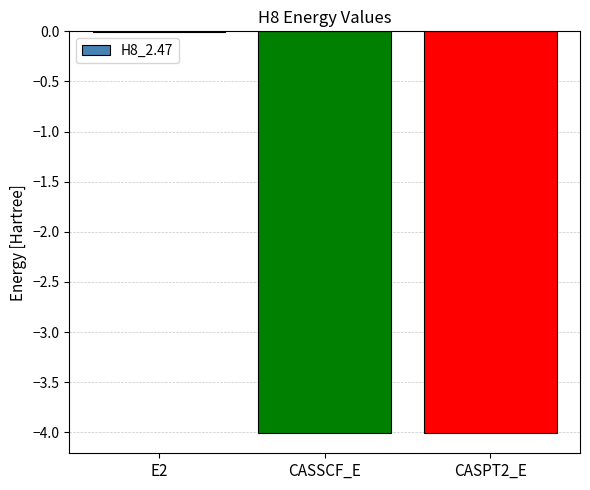

At which category does the chart reach its peak across all series?

E2